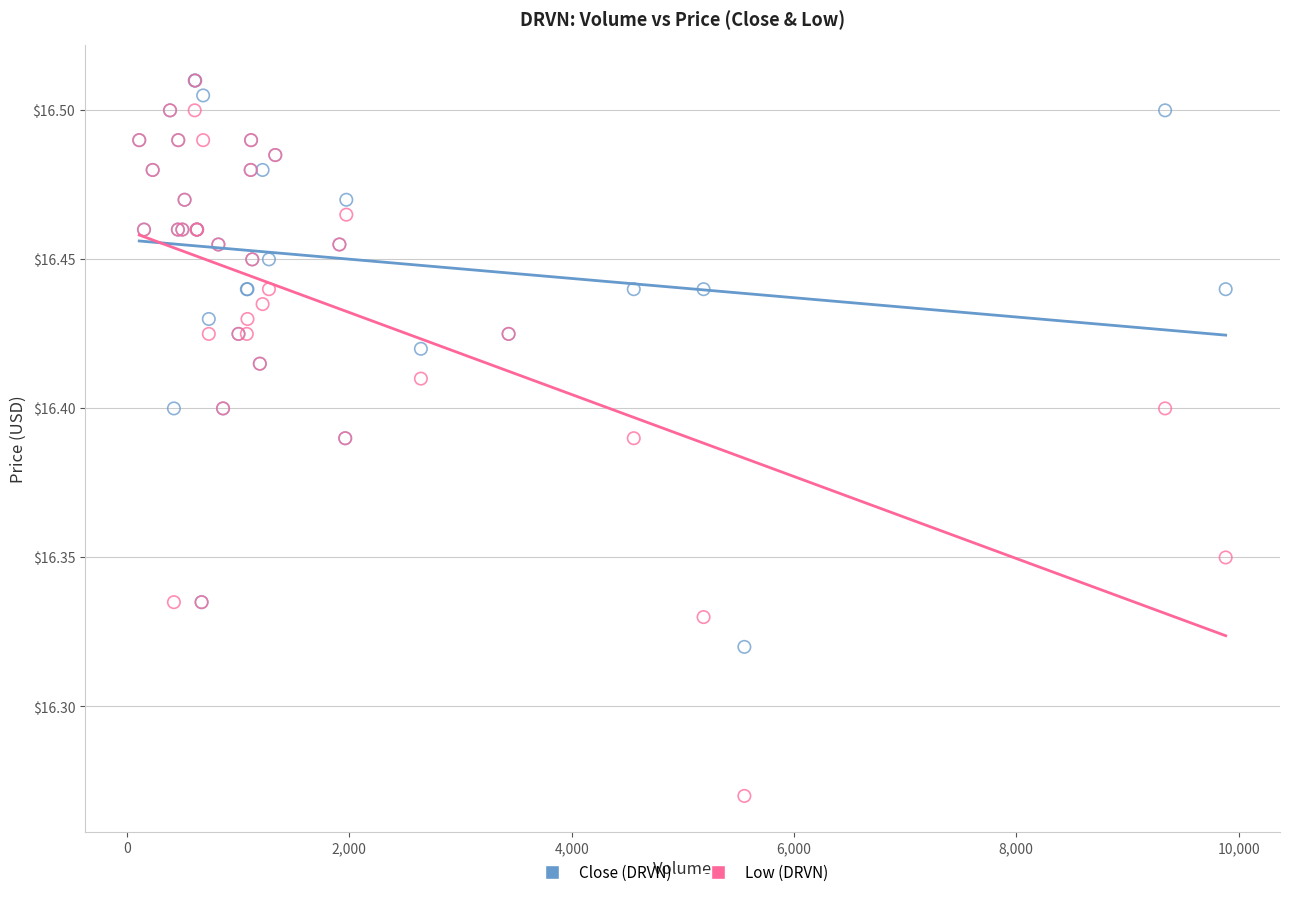

What are all the series names shown in the legend?

Close (DRVN), Low (DRVN)